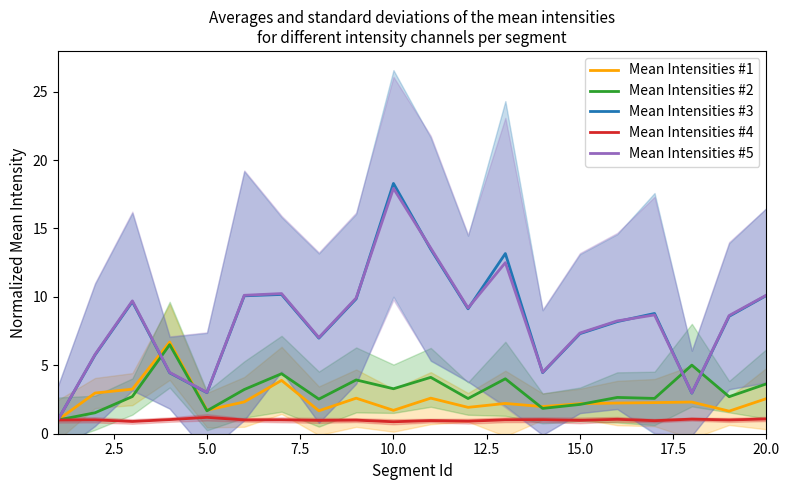

What is the lowest value of the Mean Intensities #4 series?

0.9